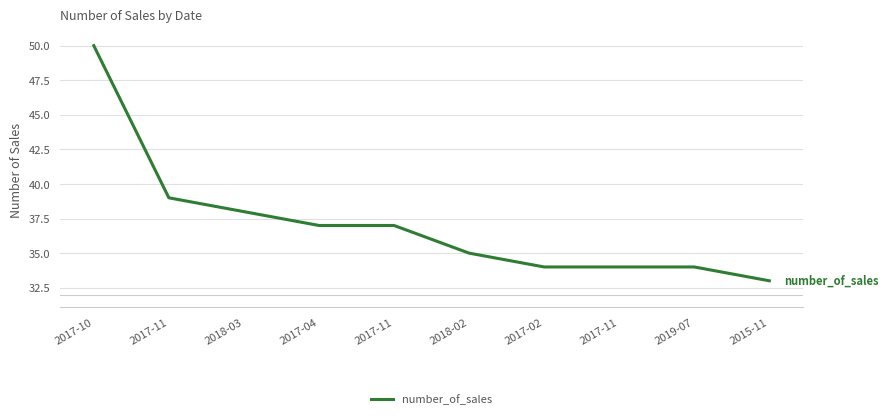

List the labels in order of value, largest first.

2017-10, 2017-11, 2018-03, 2017-04, 2017-11, 2018-02, 2017-02, 2017-11, 2019-07, 2015-11